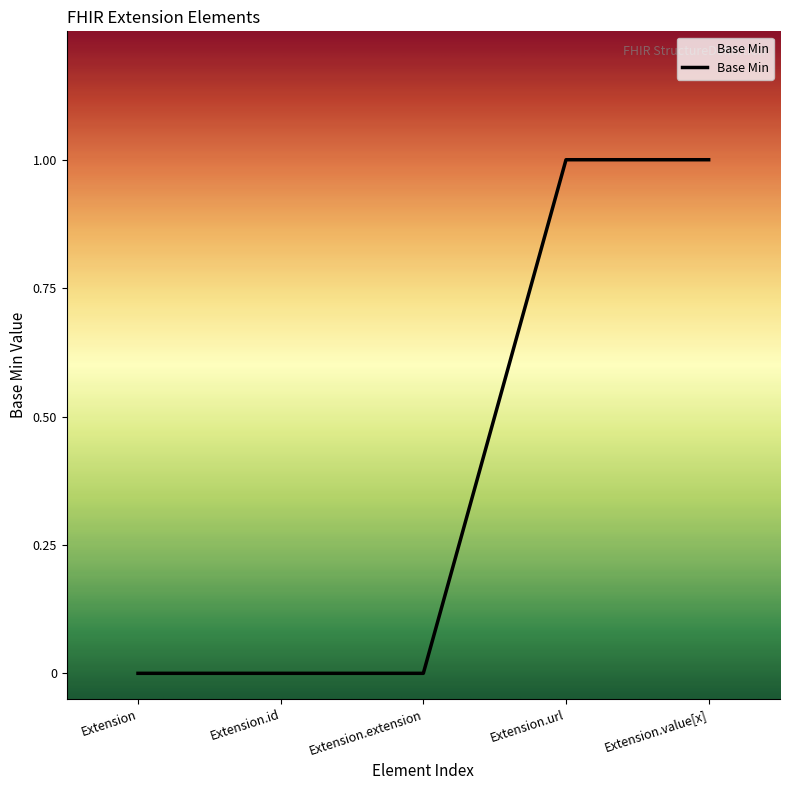

What is the change in value from Extension.id to Extension.url?

+1